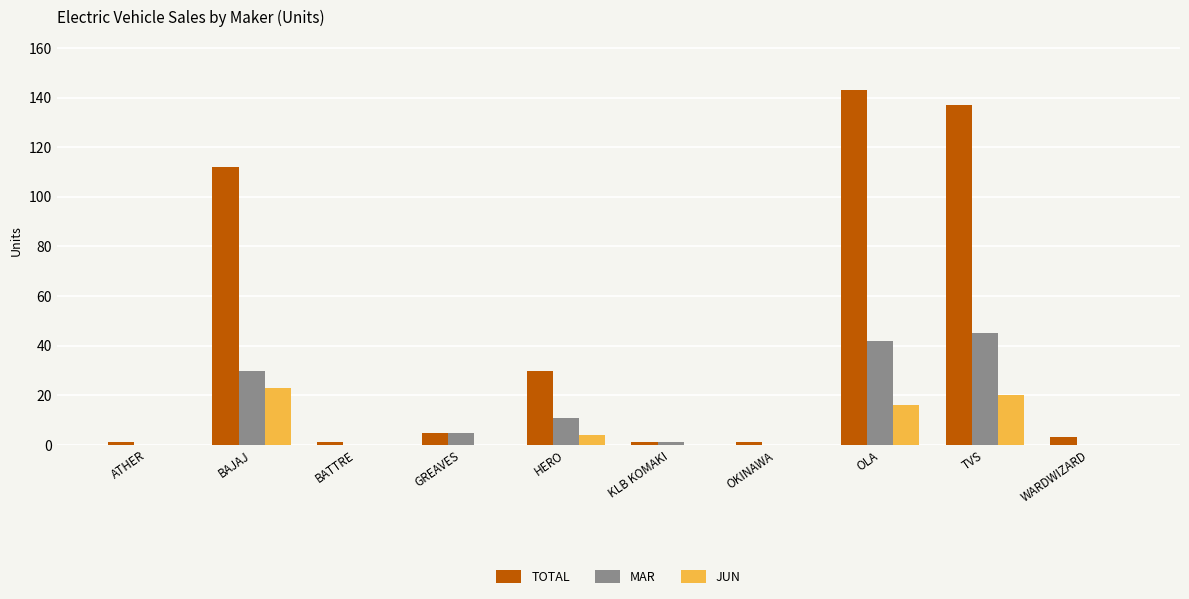

Reading left to right, transcribe all the data shown in this chart.

TOTAL: 1	112	1	5	30	1	1	143	137	3
MAR: 0	30	0	5	11	1	0	42	45	0
JUN: 0	23	0	0	4	0	0	16	20	0